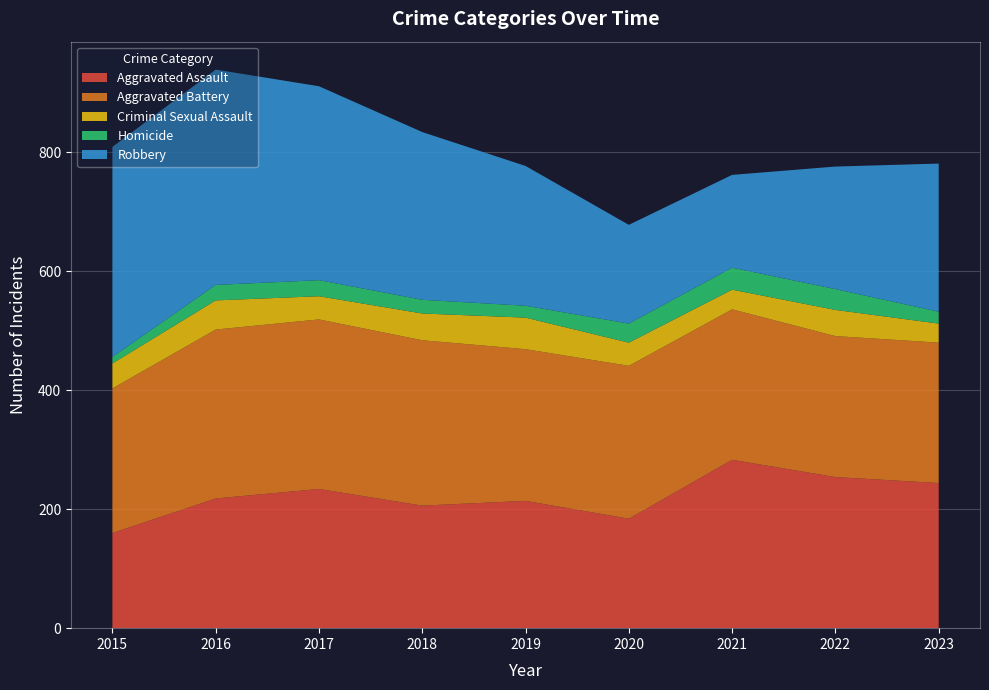

Reading left to right, list all the values displayed in this chart.

Aggravated Assault: 160	218	234	206	214	184	283	254	244
Aggravated Battery: 243	284	285	278	255	257	253	237	236
Criminal Sexual Assault: 42	49	39	45	53	39	33	44	32
Homicide: 11	26	27	23	20	32	37	35	20
Robbery: 353	362	326	282	235	166	156	206	249